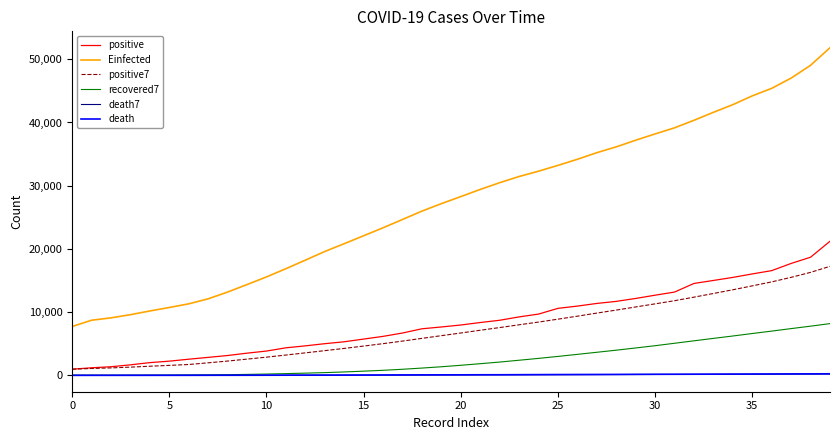

What is the highest value of the positive7 series?

17244.6